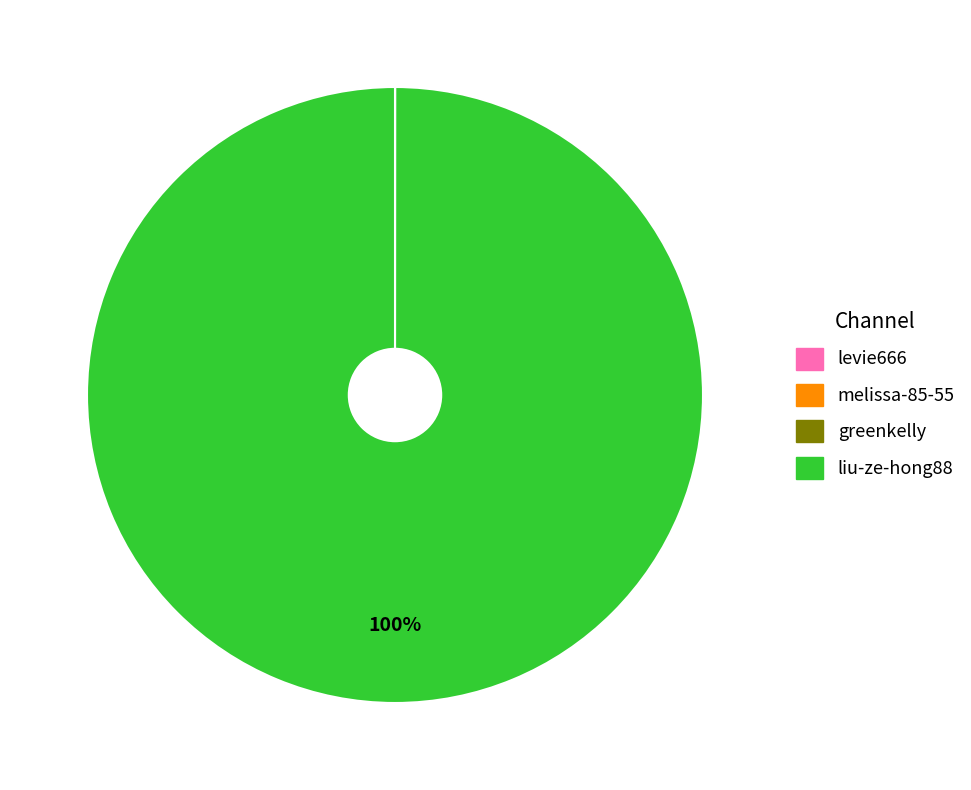

Which slice is the largest?

liu-ze-hong88